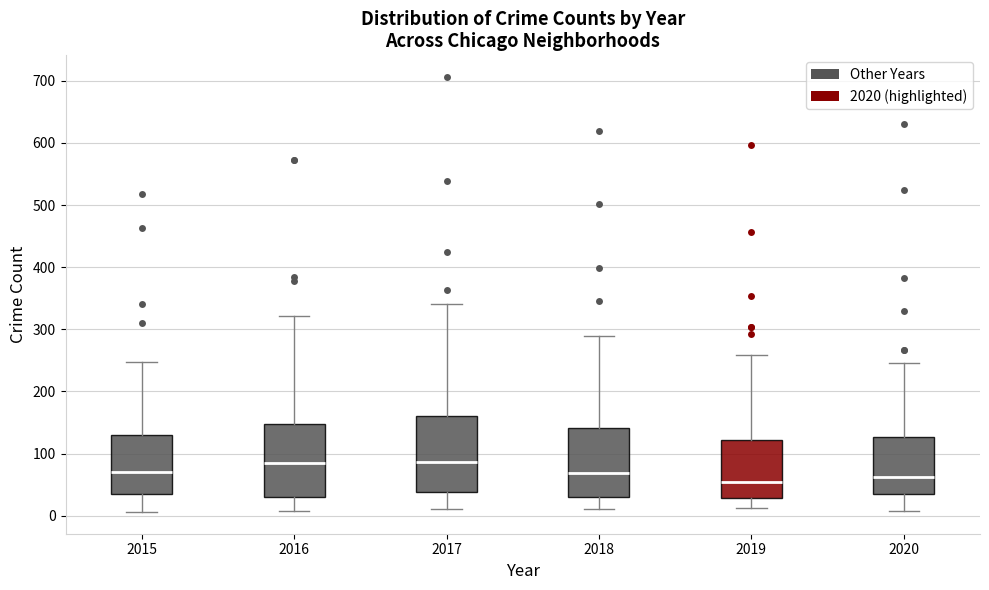

Where does the lower whisker of the box at x = 2018 end on the y-axis? The values are not printed on the chart, so give them approximately, as read against the axis.

10